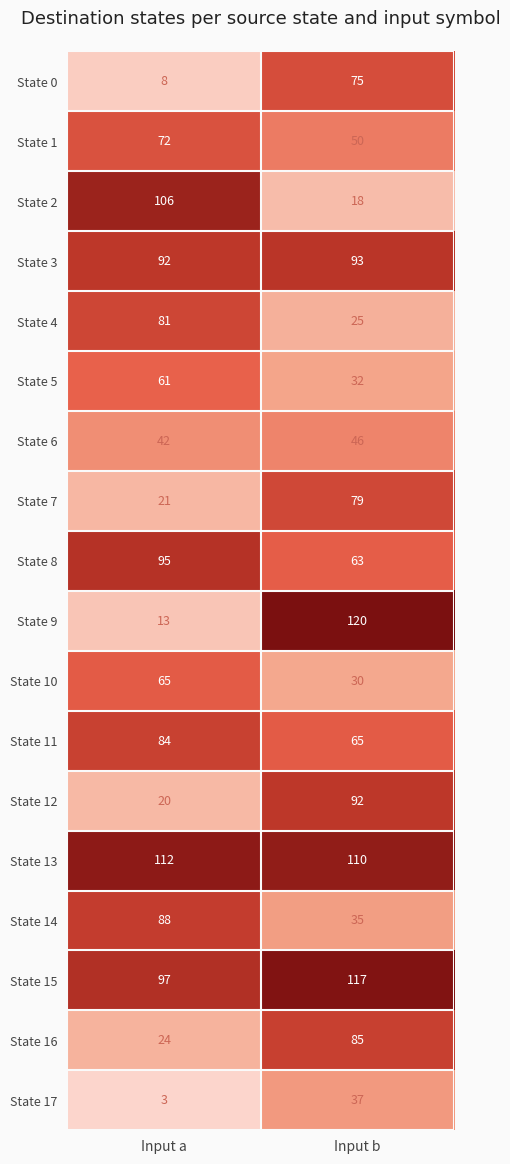

Which series has the largest total across all categories?

State 13